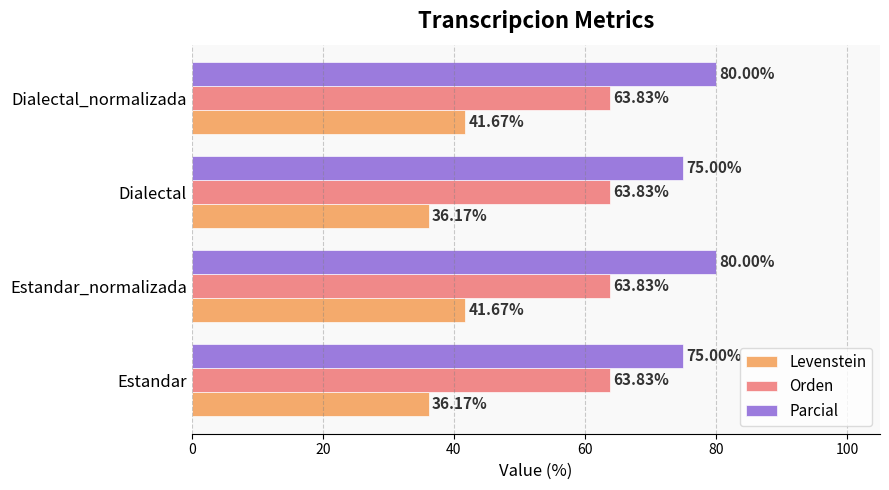

What is the difference between the highest and lowest values at Estandar_normalizada?

38.3